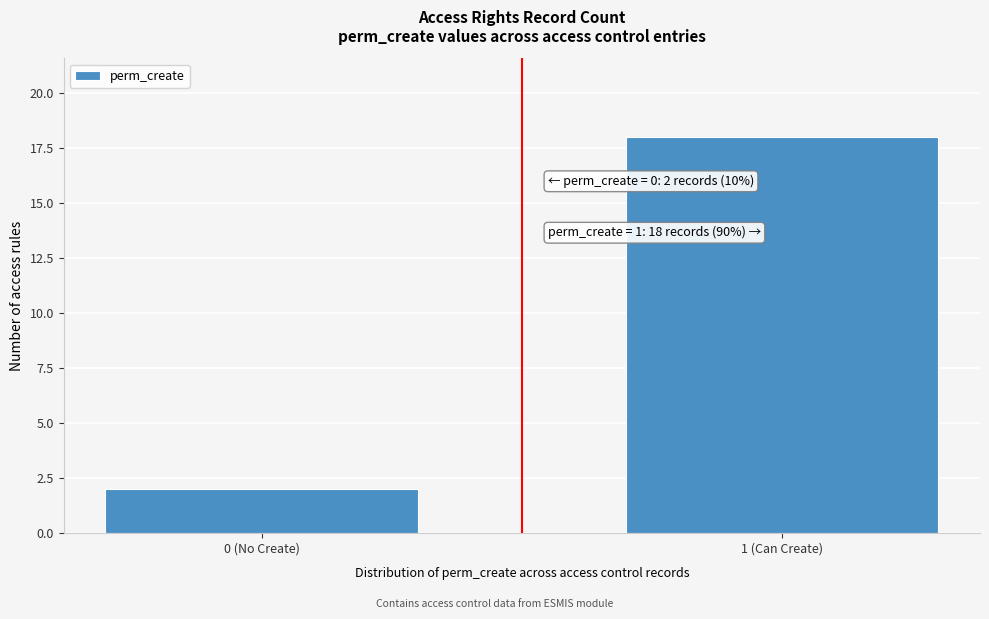

Reading left to right, extract all data points from this chart.

2	18